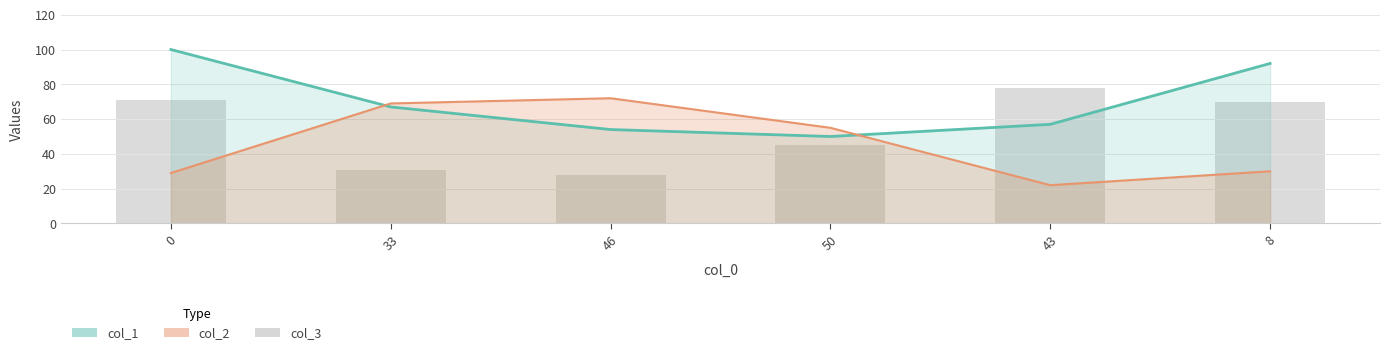

How many values in the col_3 series are below 70?

3